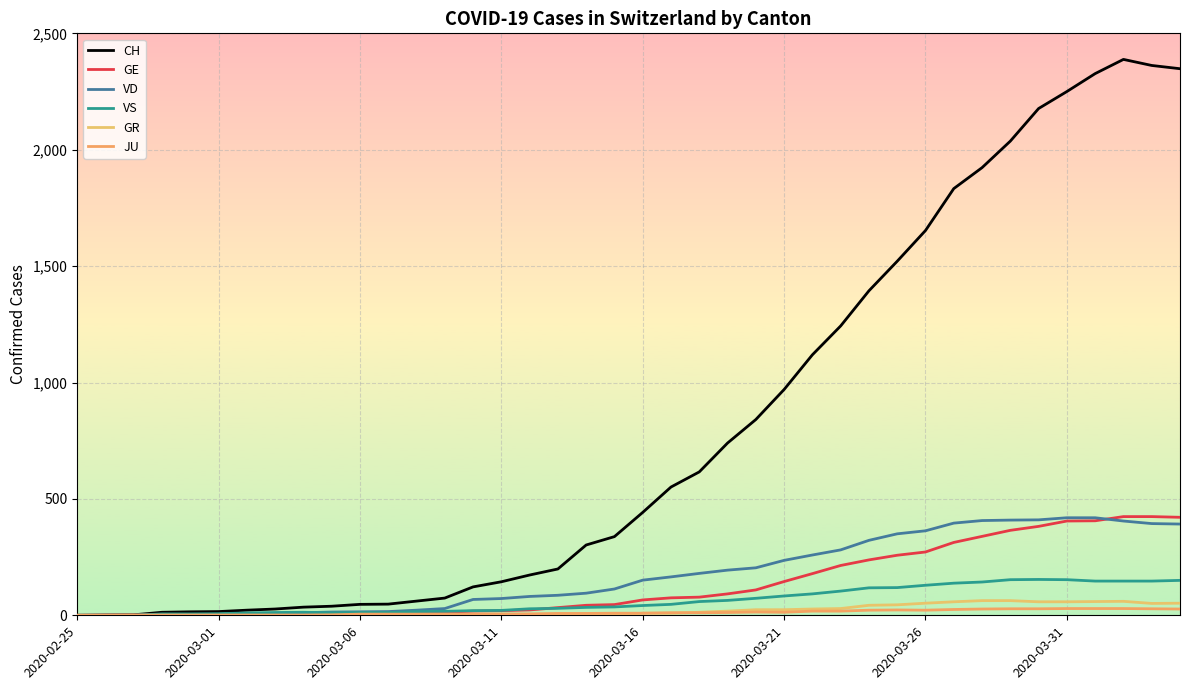

Rank the series by their maximum value, from highest to lowest.

CH, GE, VD, VS, GR, JU